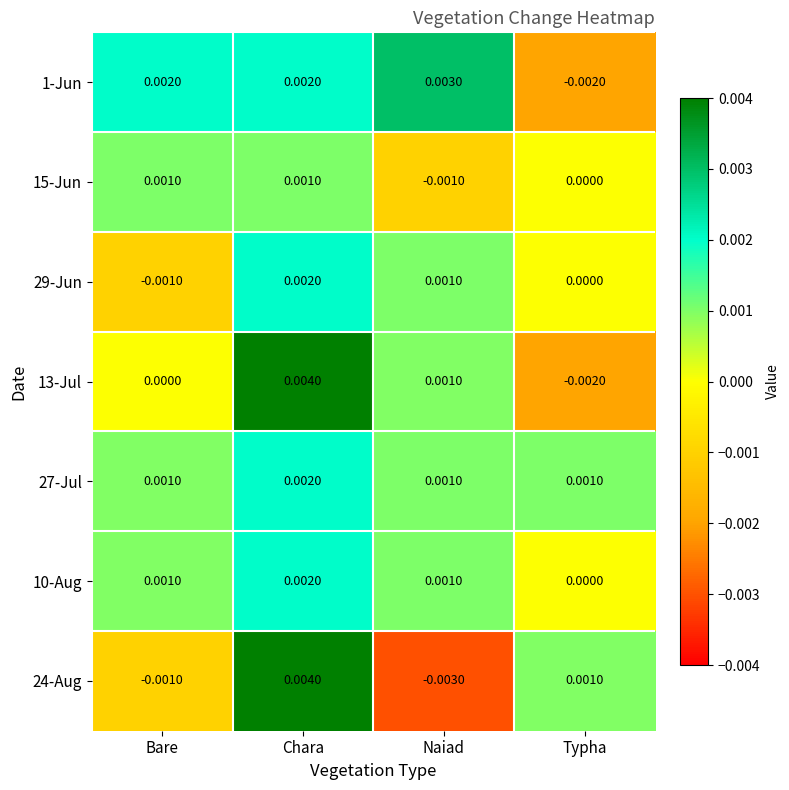

Which category has the lowest value across all series?

Naiad